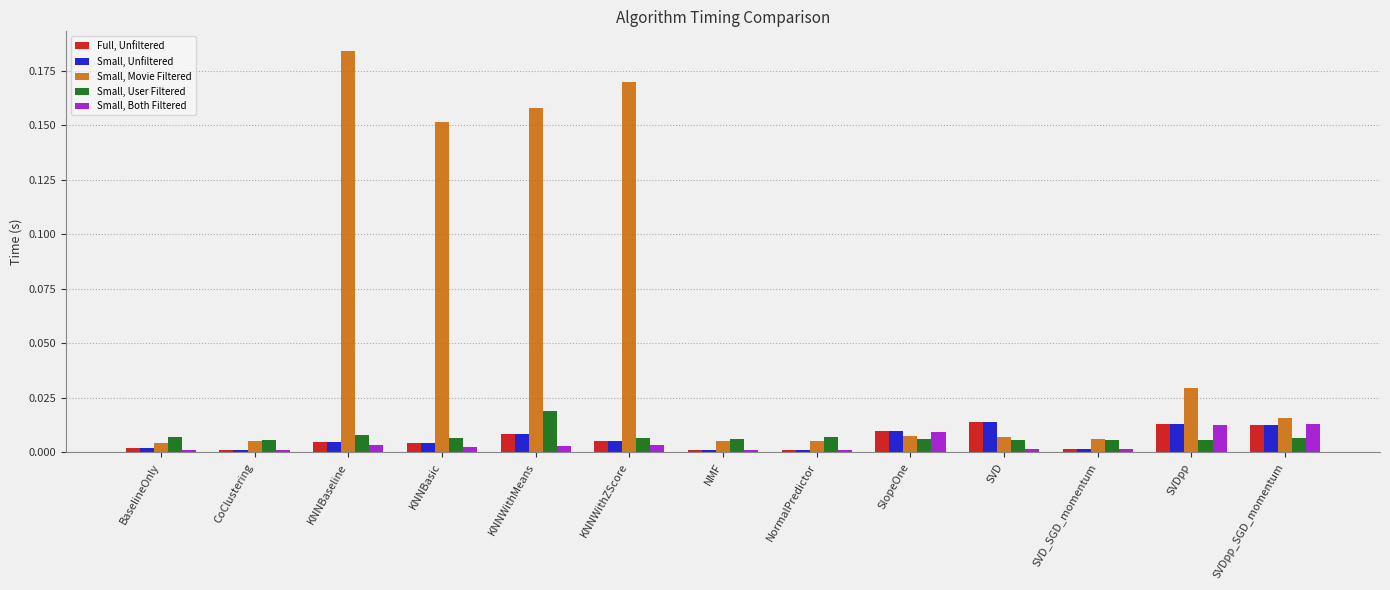

How many bars are there in each group?

5